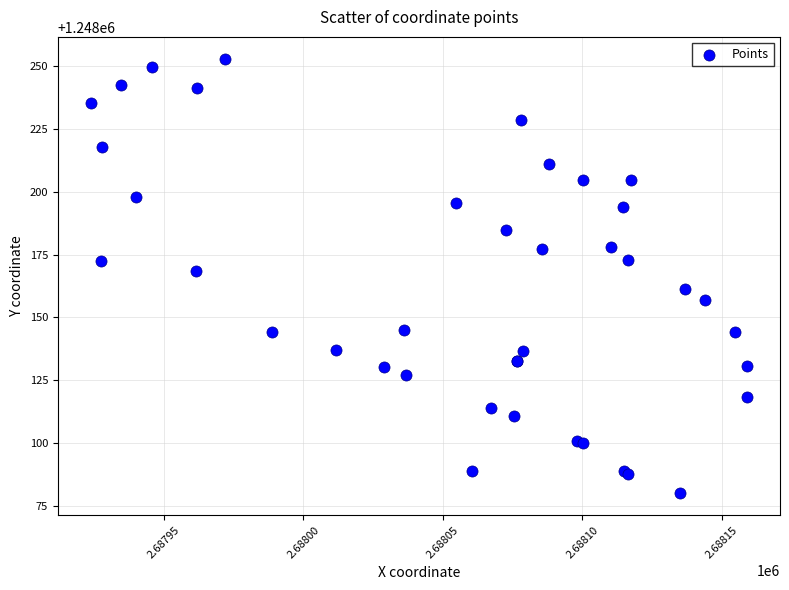

What Y value in the scatter plot is closest to 1248166?

1248168.6